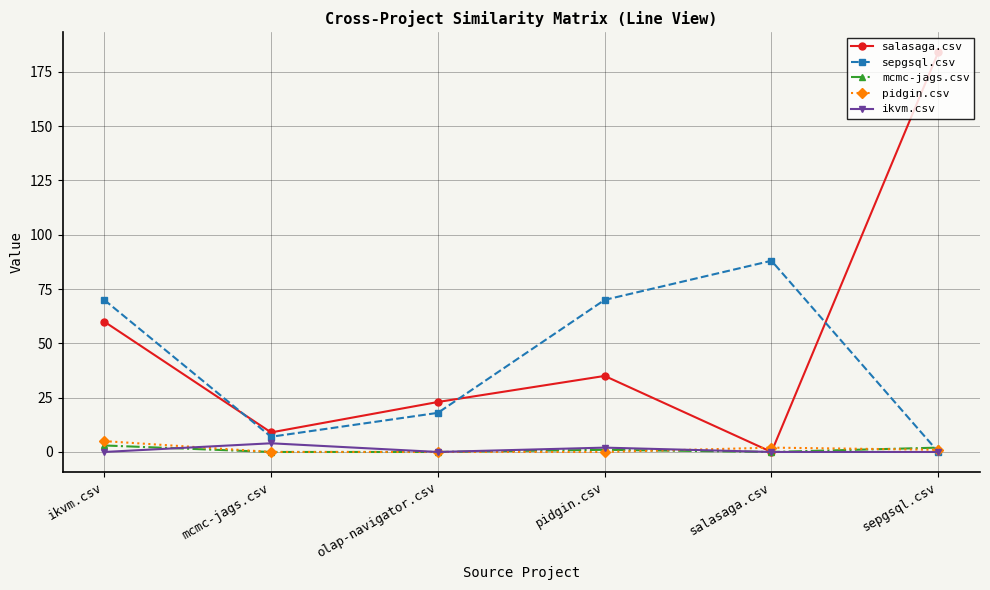

Is this an area chart (filled region under the line)?

No